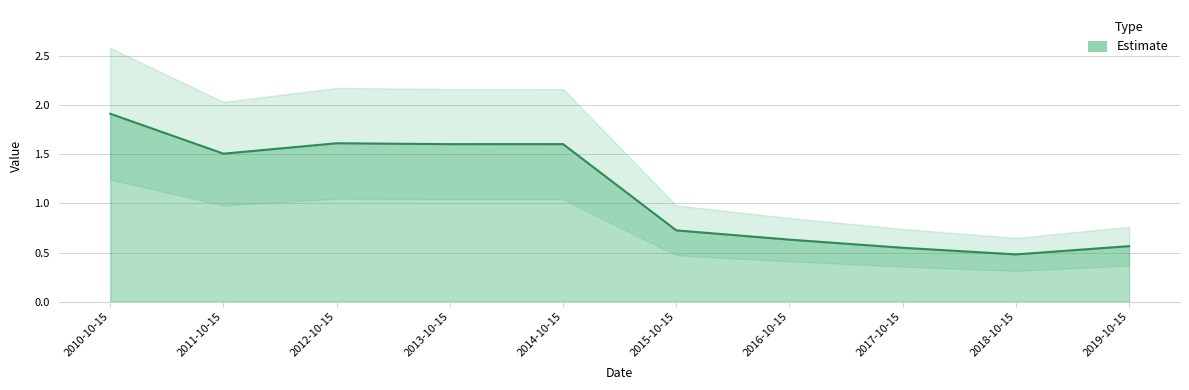

Reading left to right, extract all data points from this chart.

2010-10-15=1.9	2011-10-15=1.5	2012-10-15=1.6	2013-10-15=1.6	2014-10-15=1.6	2015-10-15=0.7	2016-10-15=0.6	2017-10-15=0.5	2018-10-15=0.5	2019-10-15=0.6